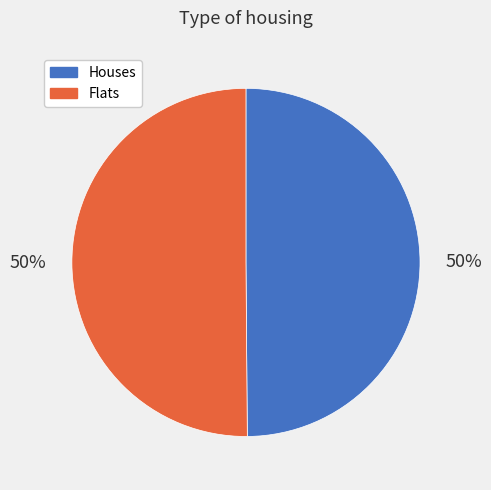

How many segments does this pie chart have?

2